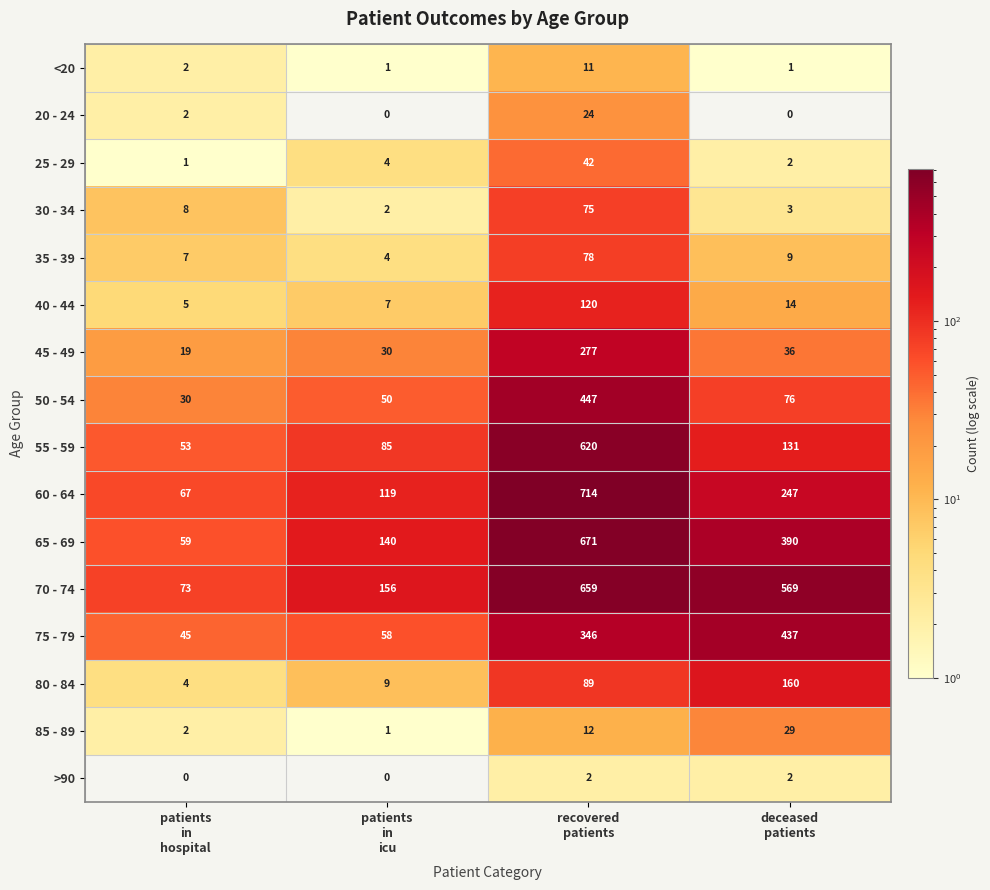

How many >90 values are between 0 and 2?

4